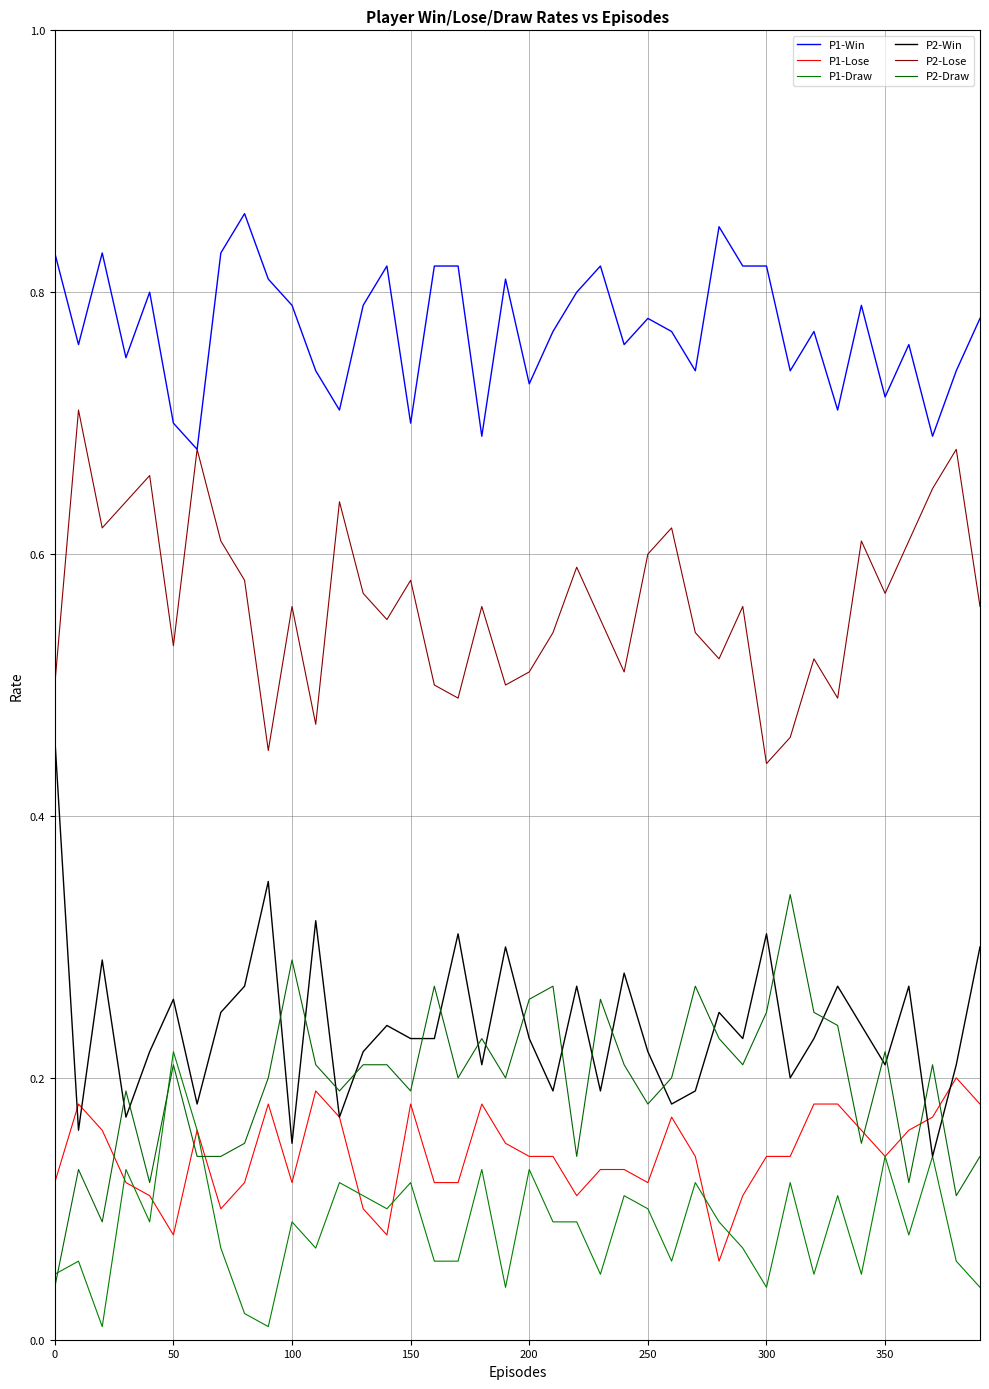

Is this an area chart (filled region under the line)?

No